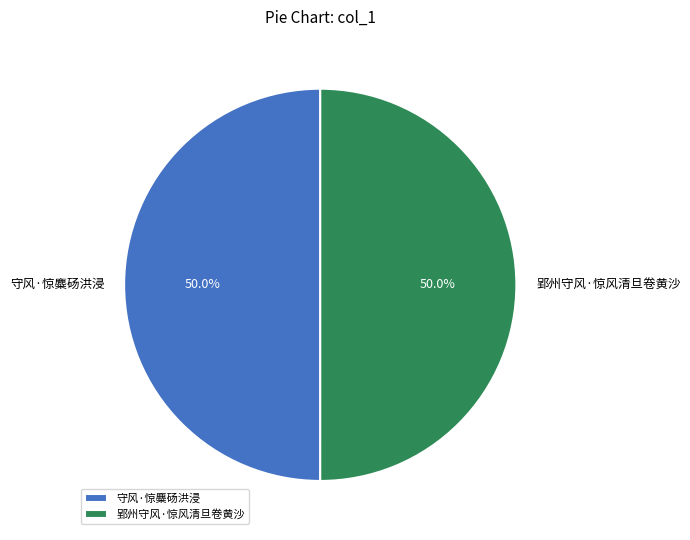

What portion of the pie excludes 守风·惊麋砀洪浸?

50.0%